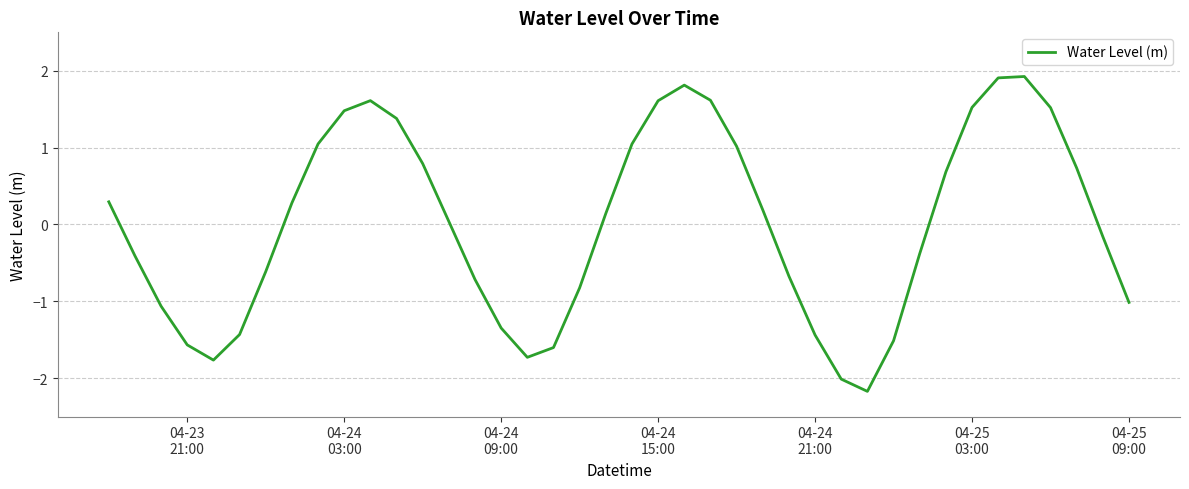

What is the greatest value displayed?

1.9